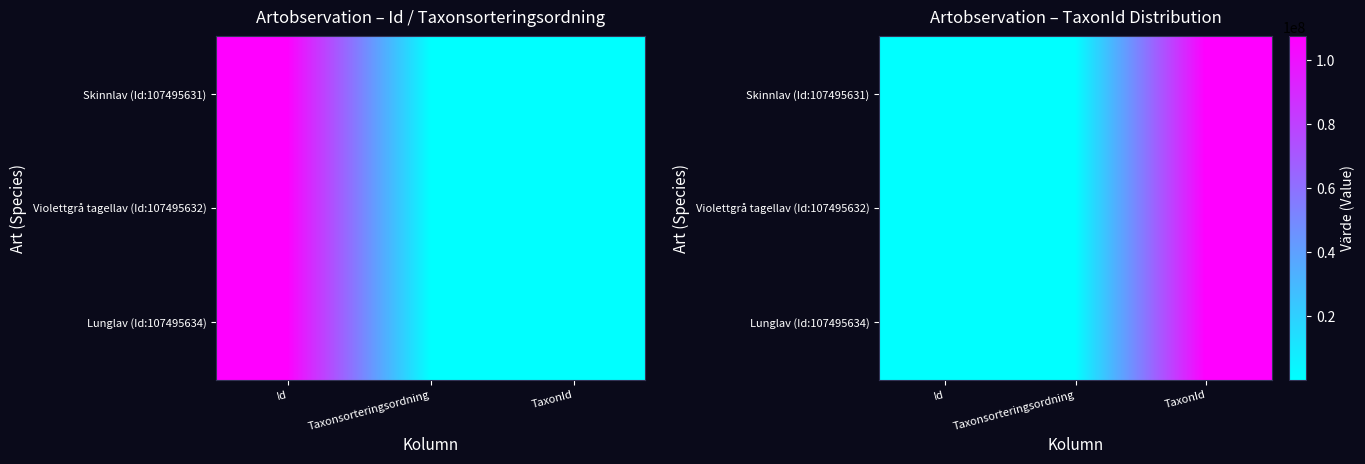

How many categories are shown in the chart?

3